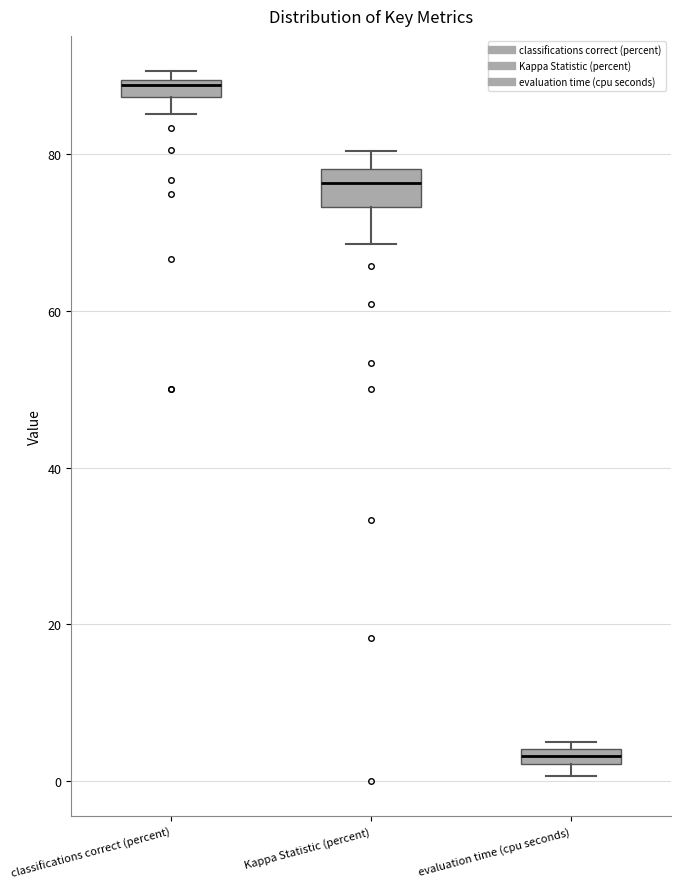

Comparing the boxes themselves (not the whiskers), which one is the tallest?

Kappa Statistic (percent)